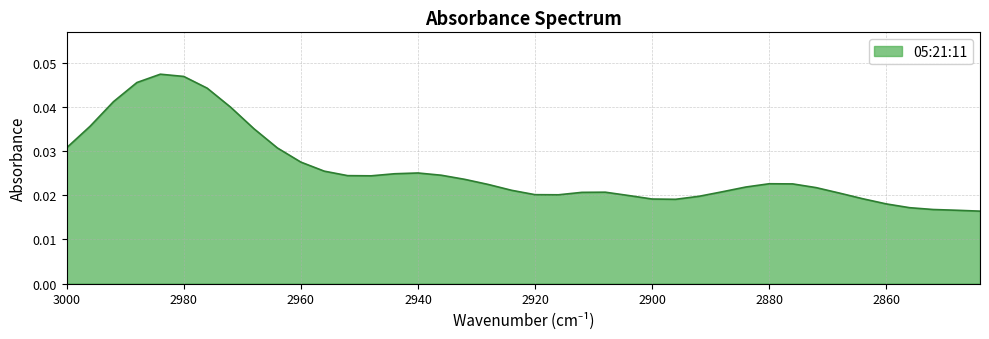

Where is the first local maximum?

2984